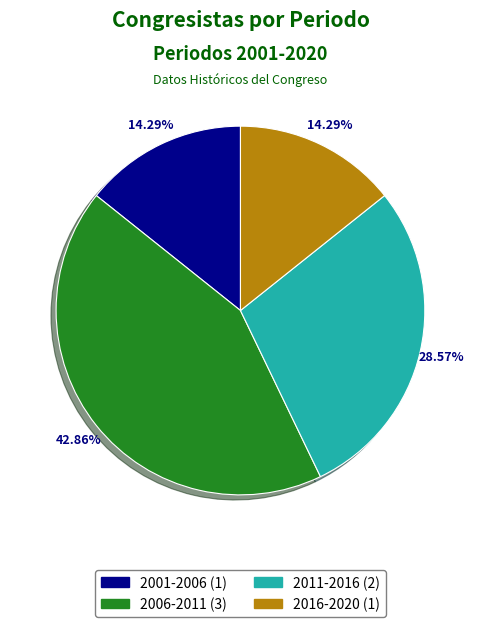

What percentage is NOT represented by 2006-2011?

57.1%